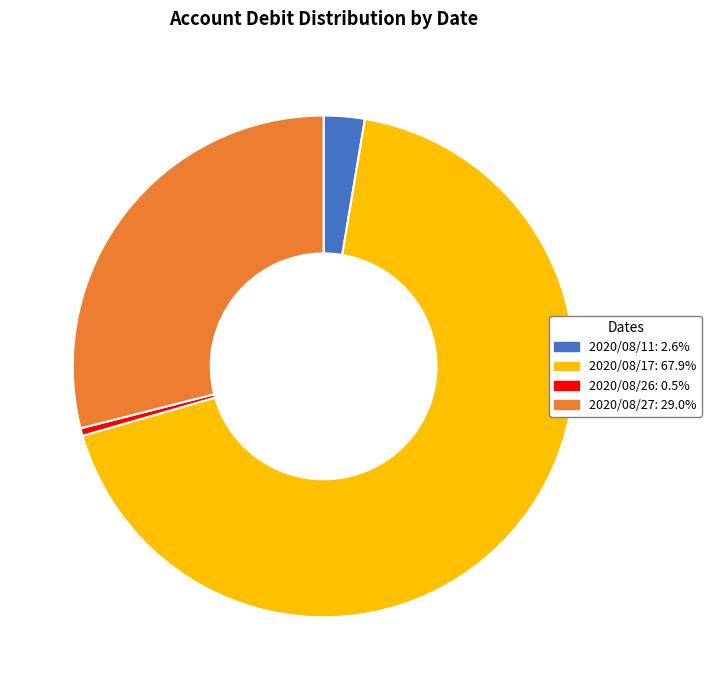

Is there any slice that represents more than half of the pie?

Yes